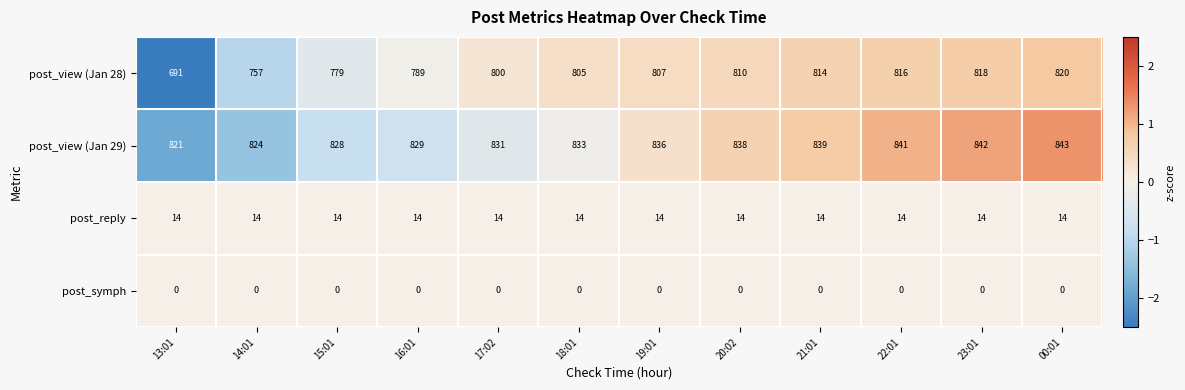

How many data points in post_view (Jan 28) are less than 807?

6